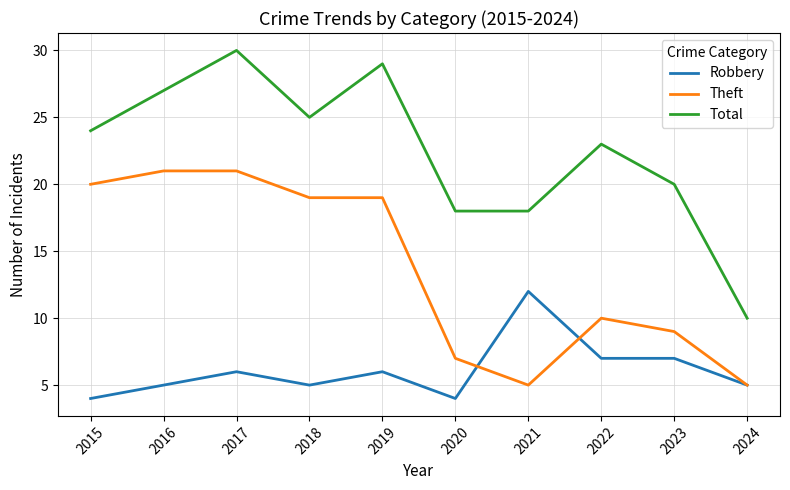

List the series in order of their overall mean, lowest first.

Robbery, Theft, Total